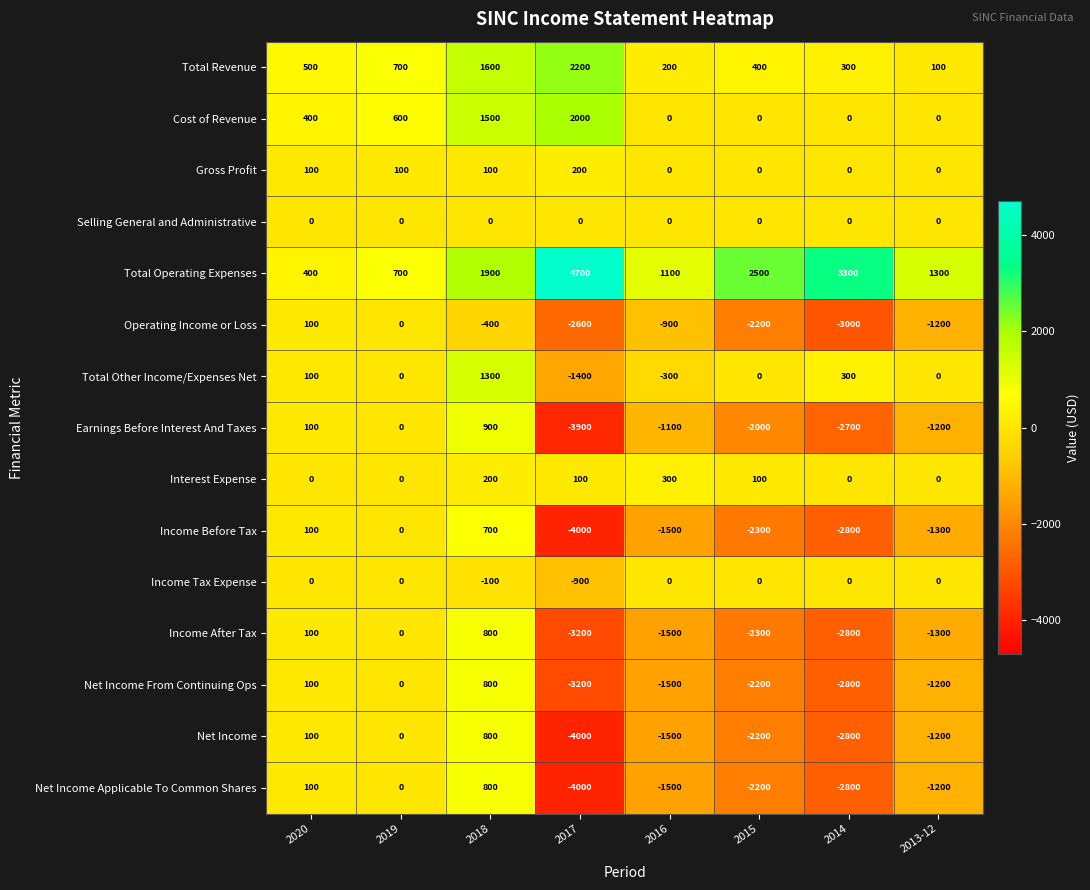

Where does the Net Income series first go above -1200?

2020